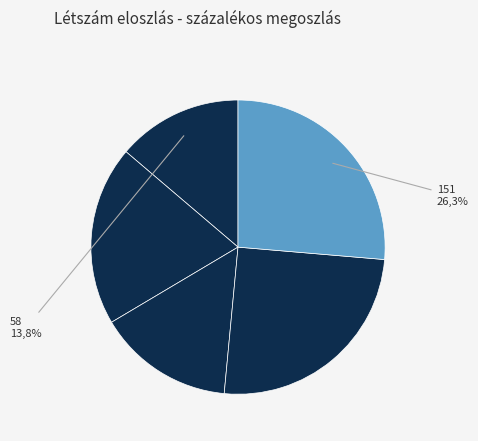

Which category has the biggest portion of the pie?

151